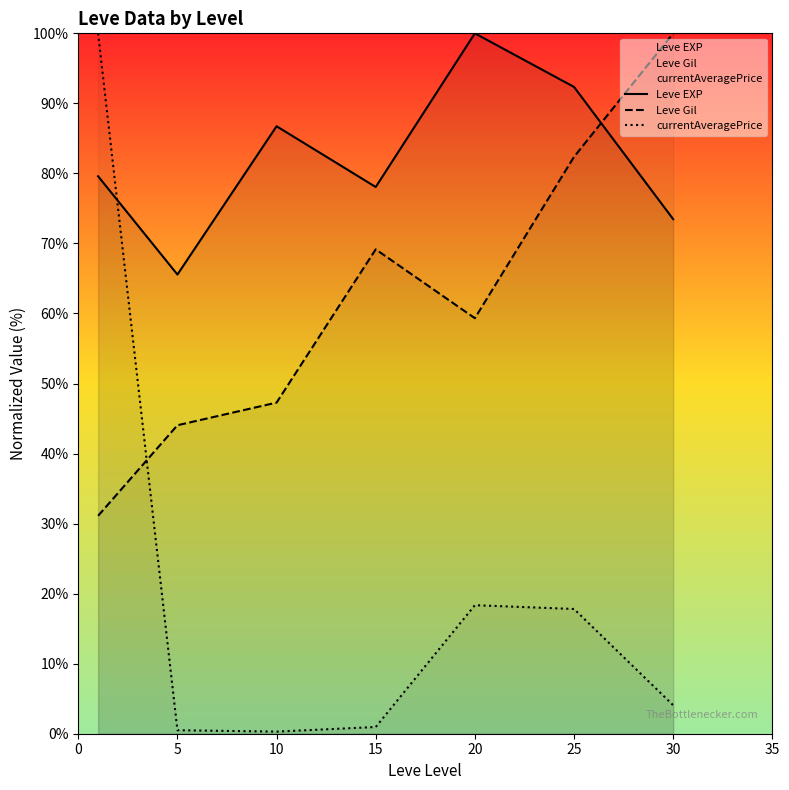

The Leve Gil series shows 23.3 at 10. True or false?

False